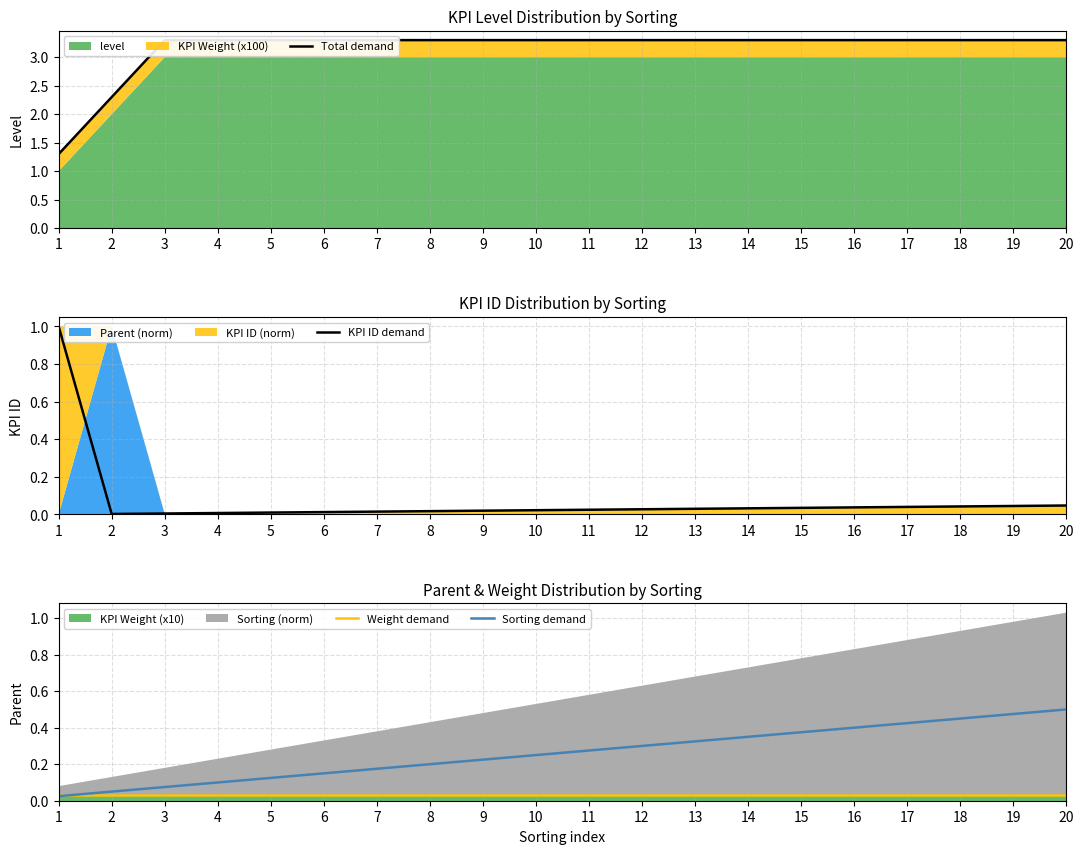

True or false: Sorting demand has more than 0 interior local peaks.

False